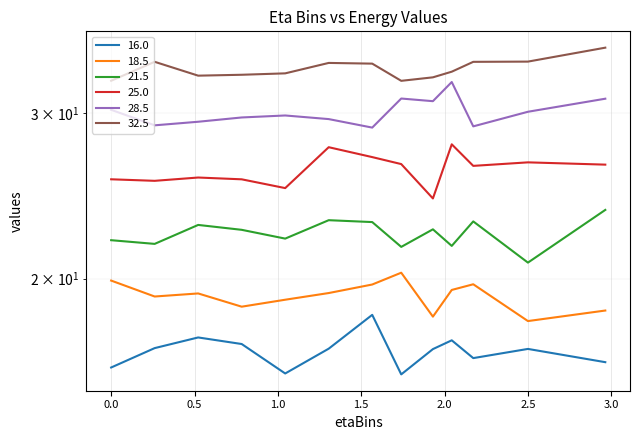

Where is the first local maximum for 28.5?

1.044